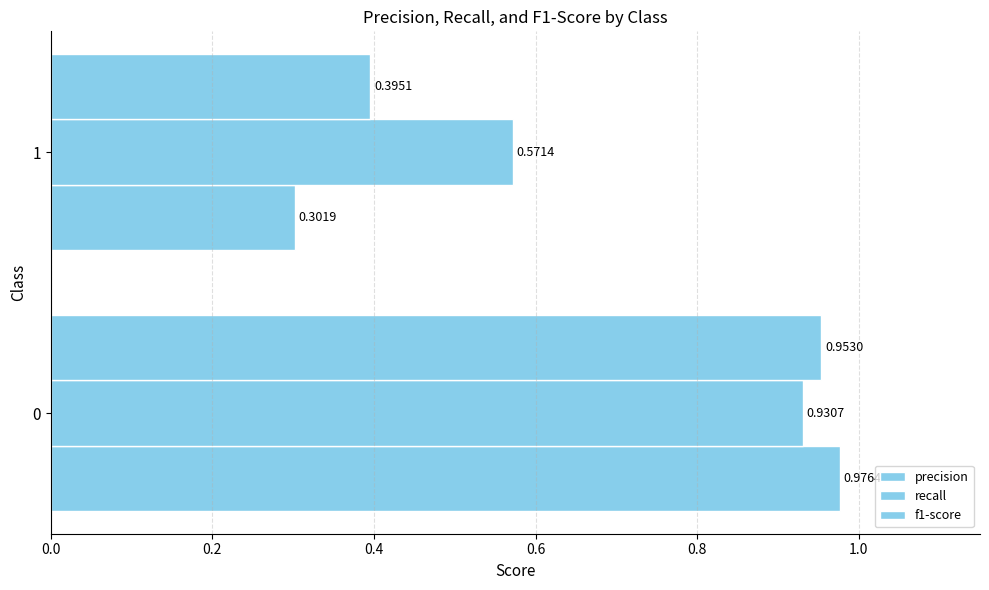

How many categories are shown in the chart?

2